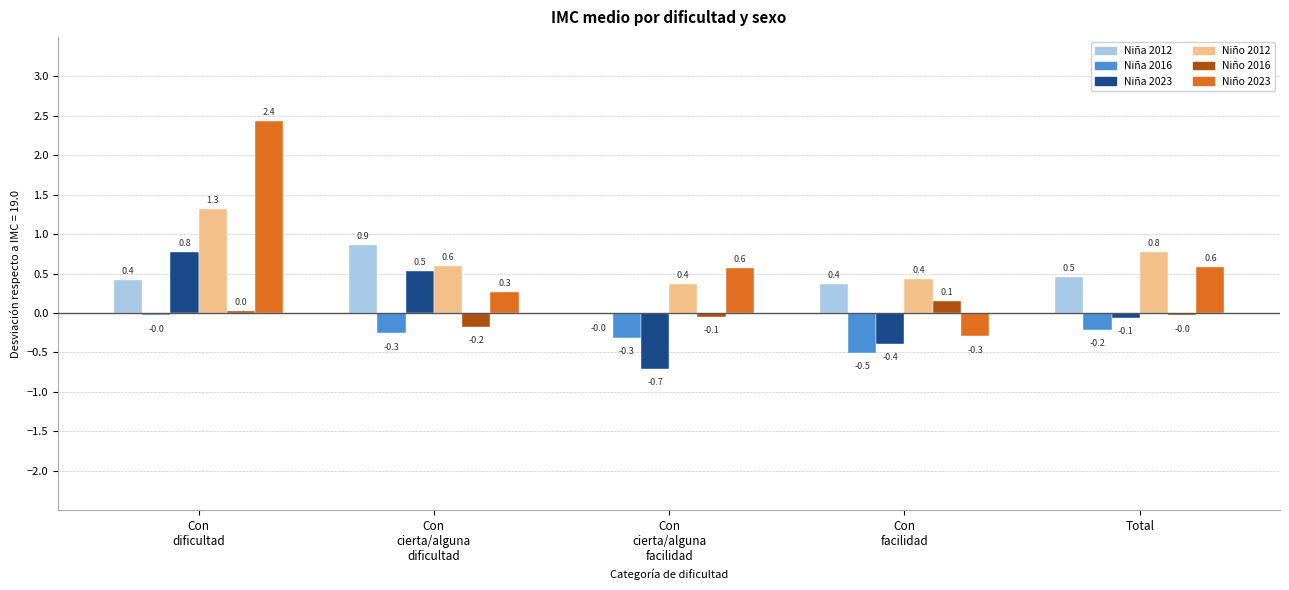

What is the maximum value shown in the chart?

2.4